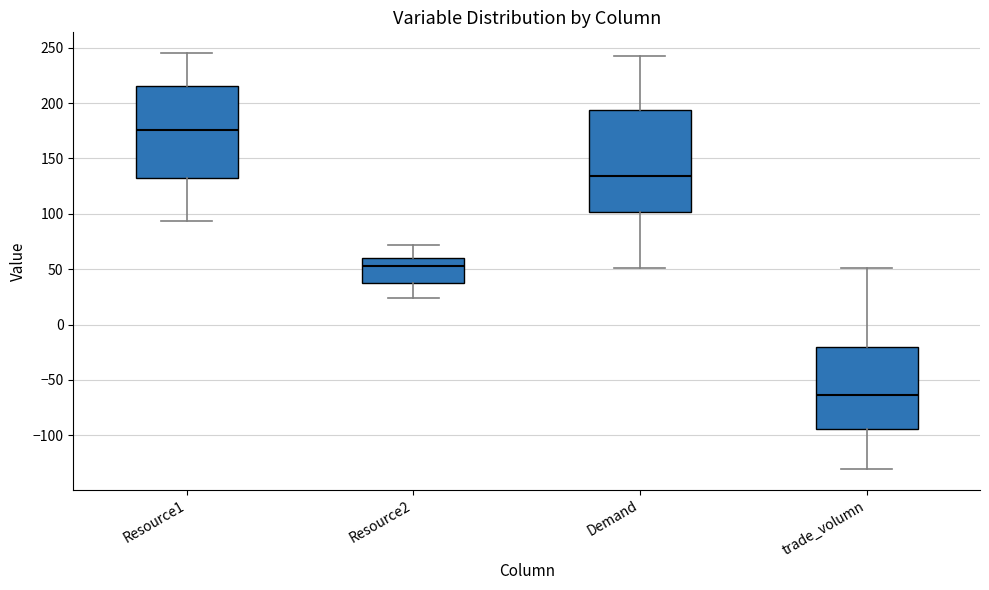

Where does the upper whisker of the box for Resource1 end on the y-axis? The values are not printed on the chart, so give them approximately, as read against the axis.

245